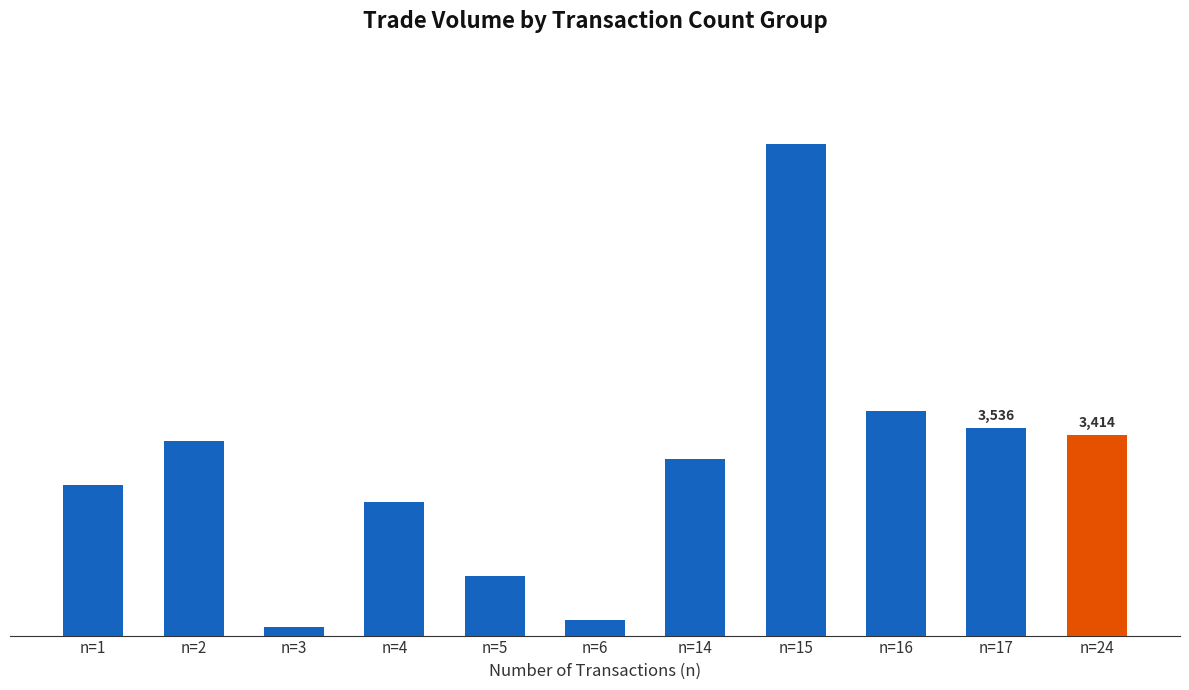

Does the chart contain any negative values?

No